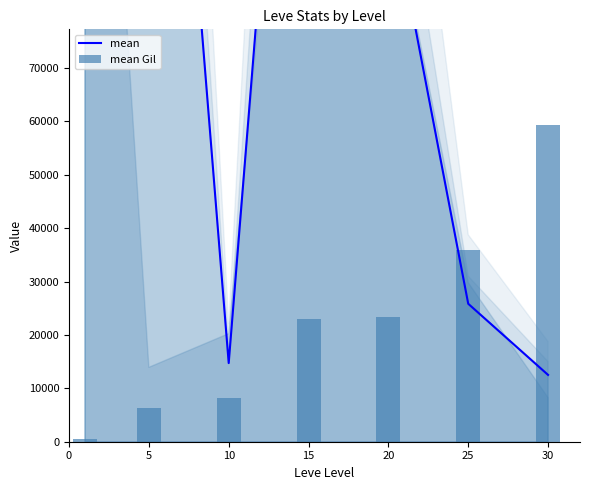

What is the value of the mean Gil bar at the 2nd from the left?

6320